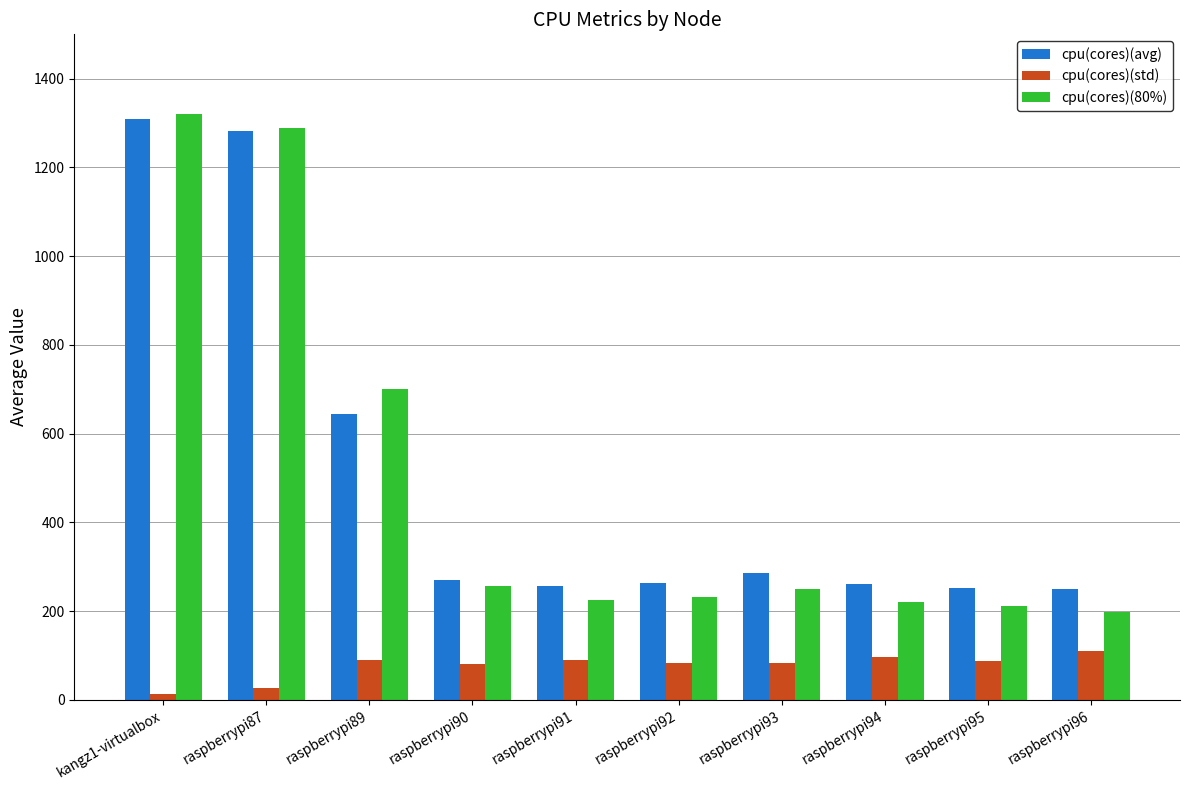

What is the value of the cpu(cores)(std) bar at the 8th from the left?

96.7